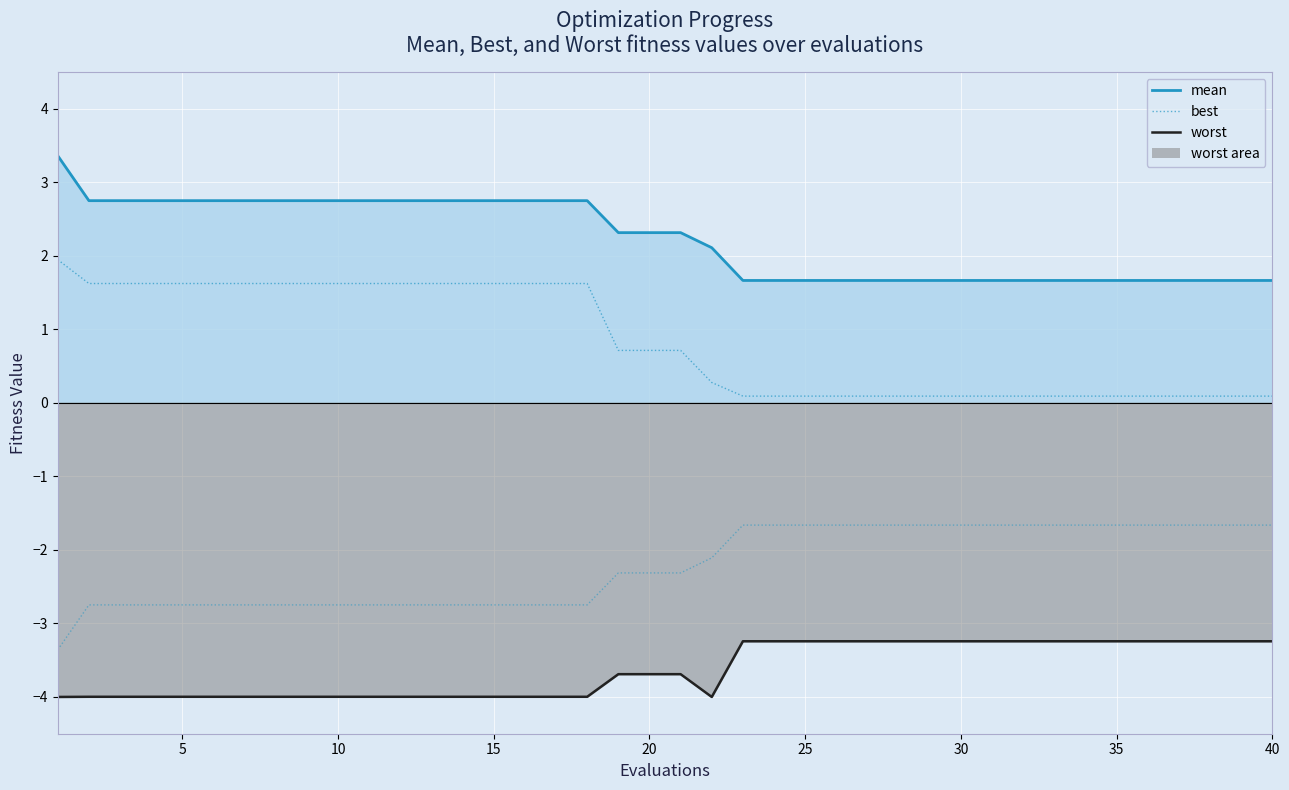

Count the number of categories in the chart.

40